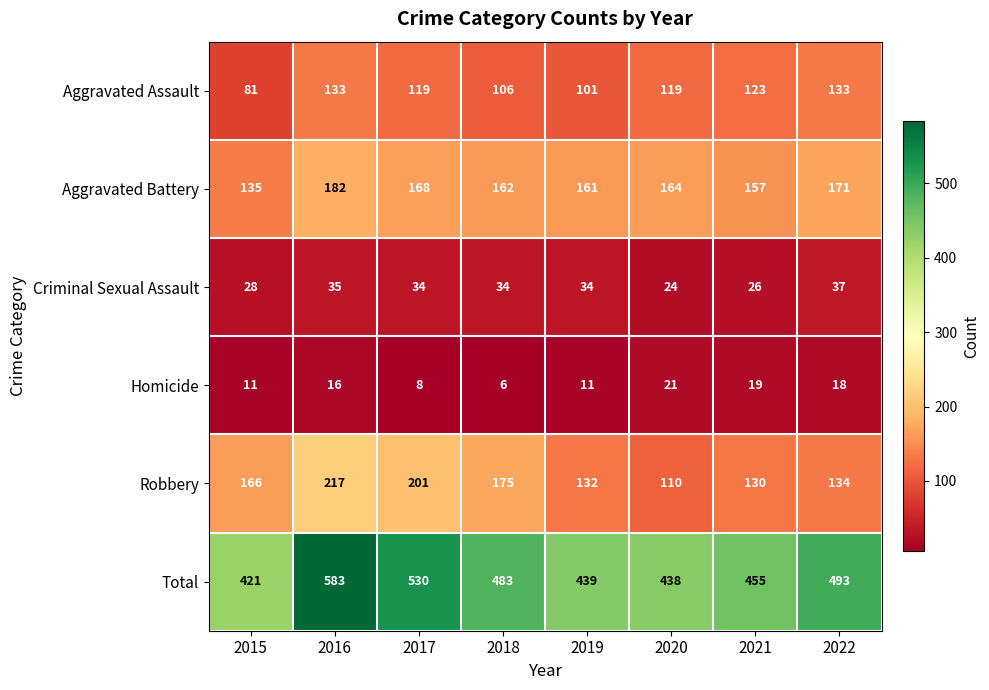

Is it true that Total equals 493 at 2022?

True